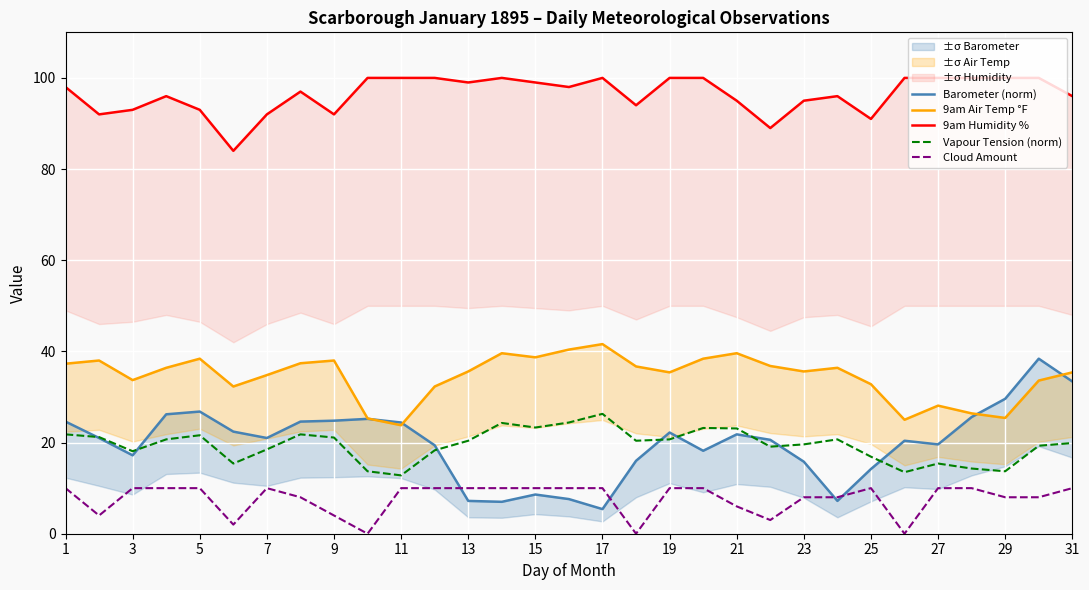

The value of Vapour Tension (norm) at 27 is 3.8. True or false?

False